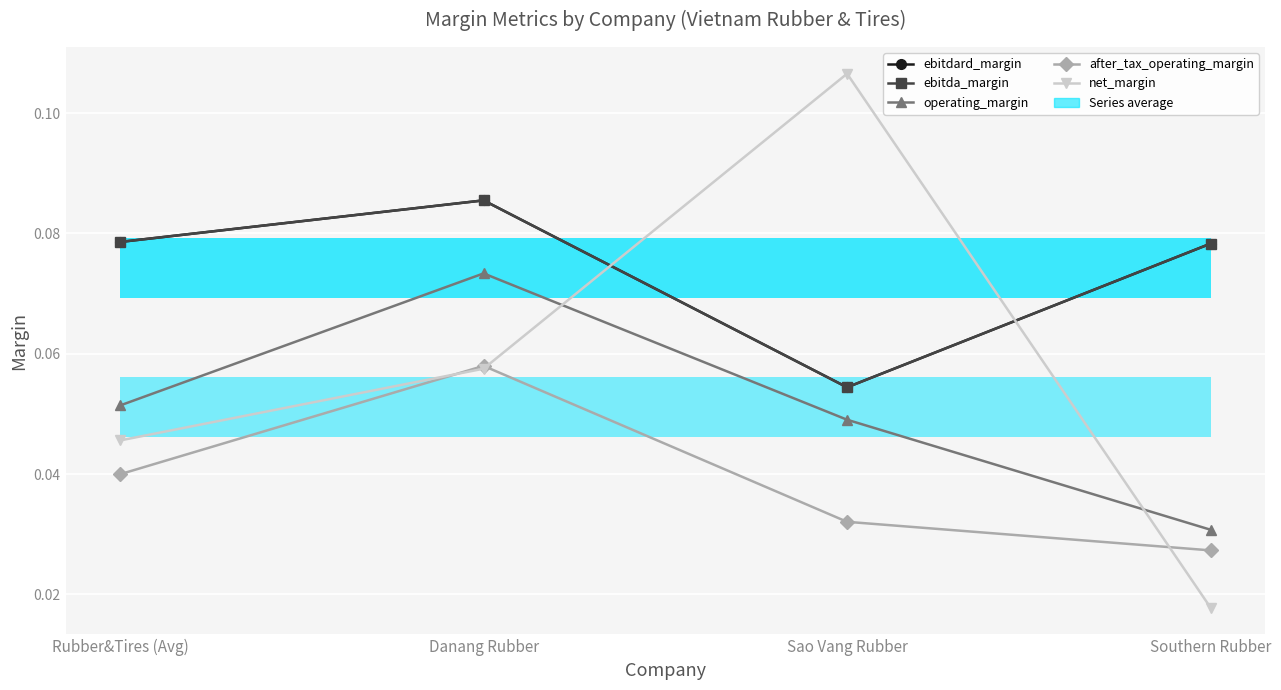

Reading right to left, what are all the values shown in this chart?

ebitdard_margin: Southern Rubber=0.1	Sao Vang Rubber=0.1	Danang Rubber=0.1	Rubber&Tires (Avg)=0.1
ebitda_margin: Southern Rubber=0.1	Sao Vang Rubber=0.1	Danang Rubber=0.1	Rubber&Tires (Avg)=0.1
operating_margin: Southern Rubber=0.0	Sao Vang Rubber=0.0	Danang Rubber=0.1	Rubber&Tires (Avg)=0.1
after_tax_operating_margin: Southern Rubber=0.0	Sao Vang Rubber=0.0	Danang Rubber=0.1	Rubber&Tires (Avg)=0.0
net_margin: Southern Rubber=0.0	Sao Vang Rubber=0.1	Danang Rubber=0.1	Rubber&Tires (Avg)=0.0